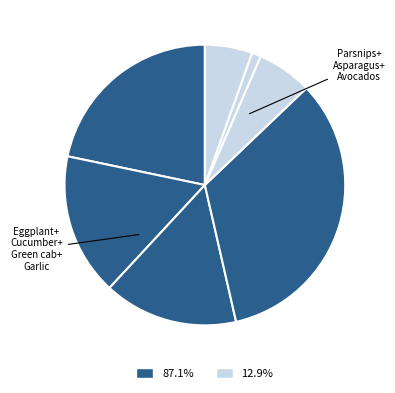

Which slice is the smallest?

Asparagus